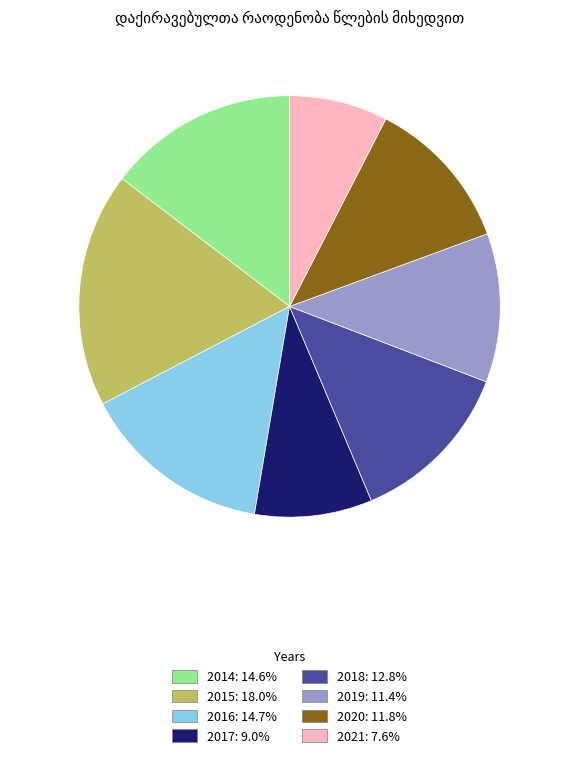

Combined, do 2021 and 2019 account for over 50%?

No